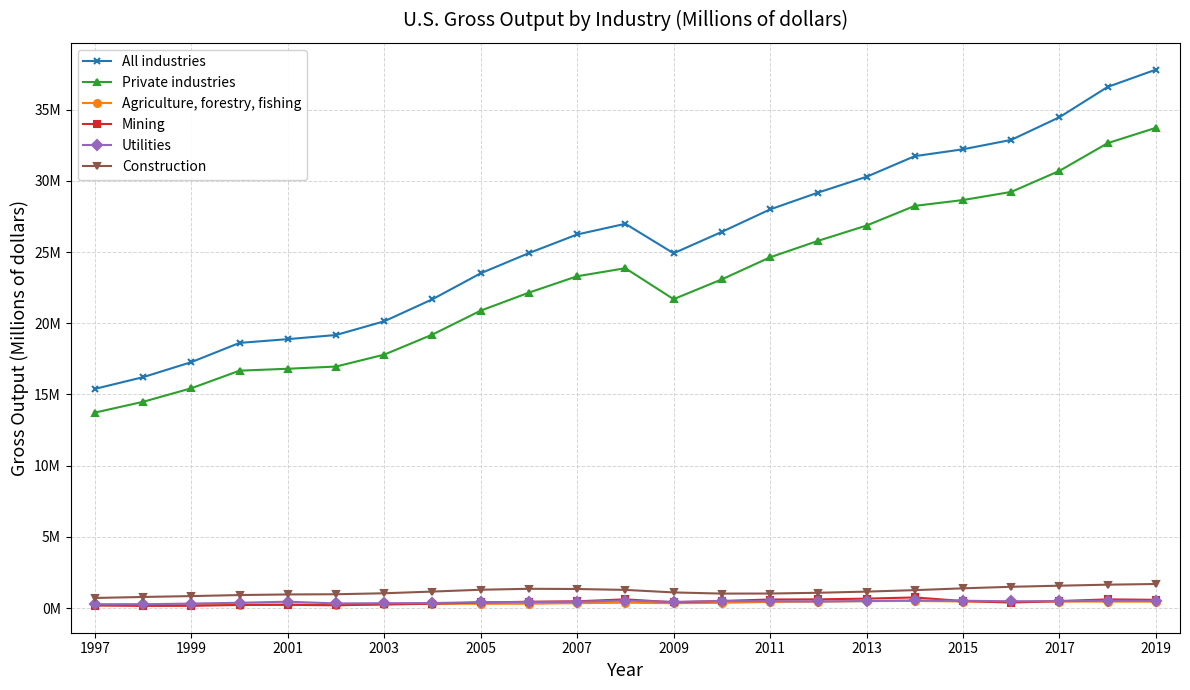

True or false: Utilities and Private industries intersect in this chart.

False